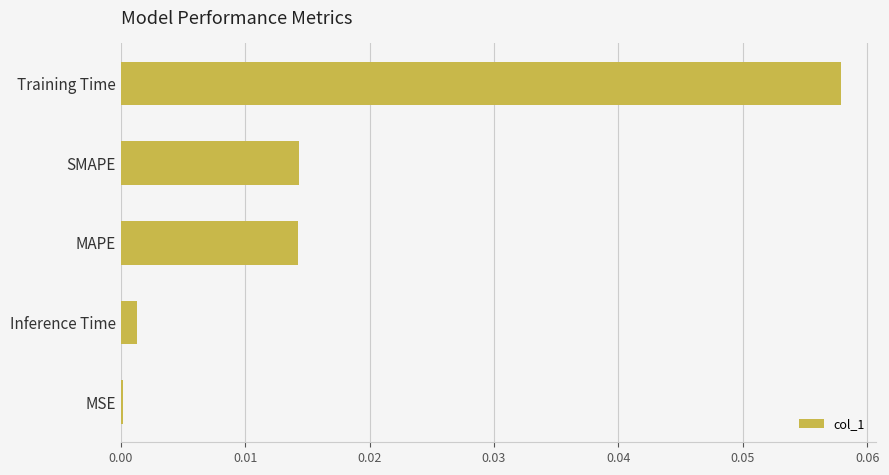

At which category does the chart reach its peak across all series?

Training Time